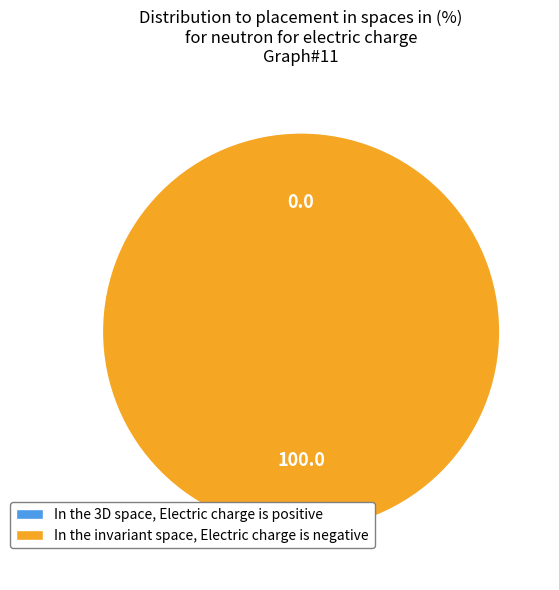

How many segments does this pie chart have?

2